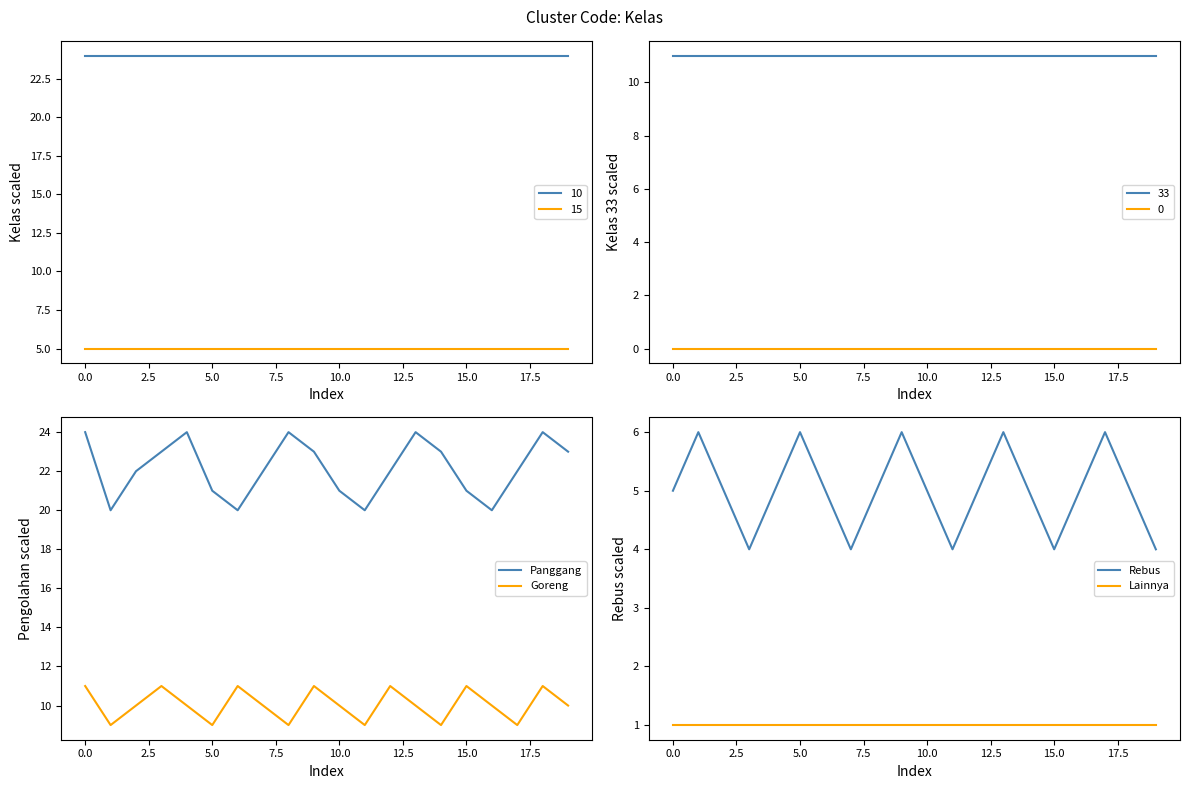

True or false: Rebus and Goreng intersect in this chart.

False